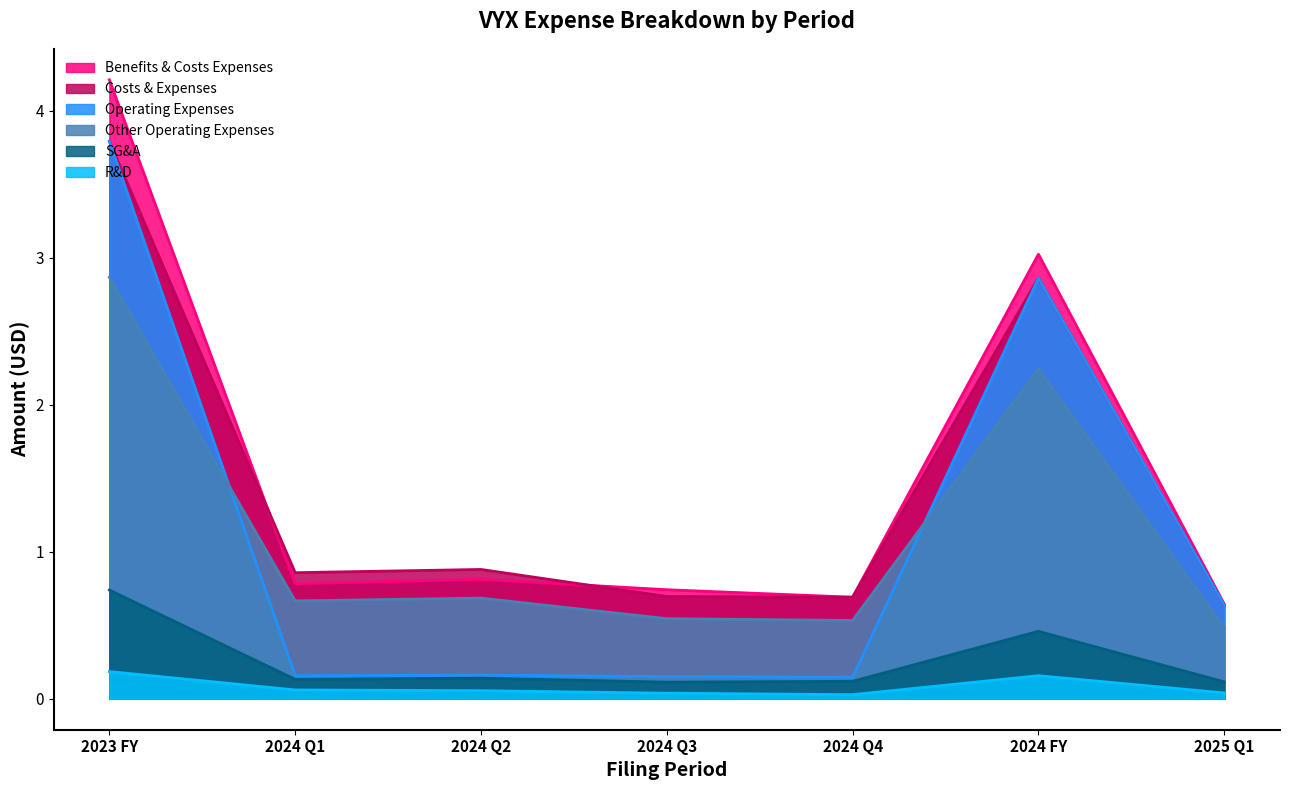

Is the value of R&D at 2024 Q4 greater than the value of Benefits & Costs Expenses at 2024 Q2?

No